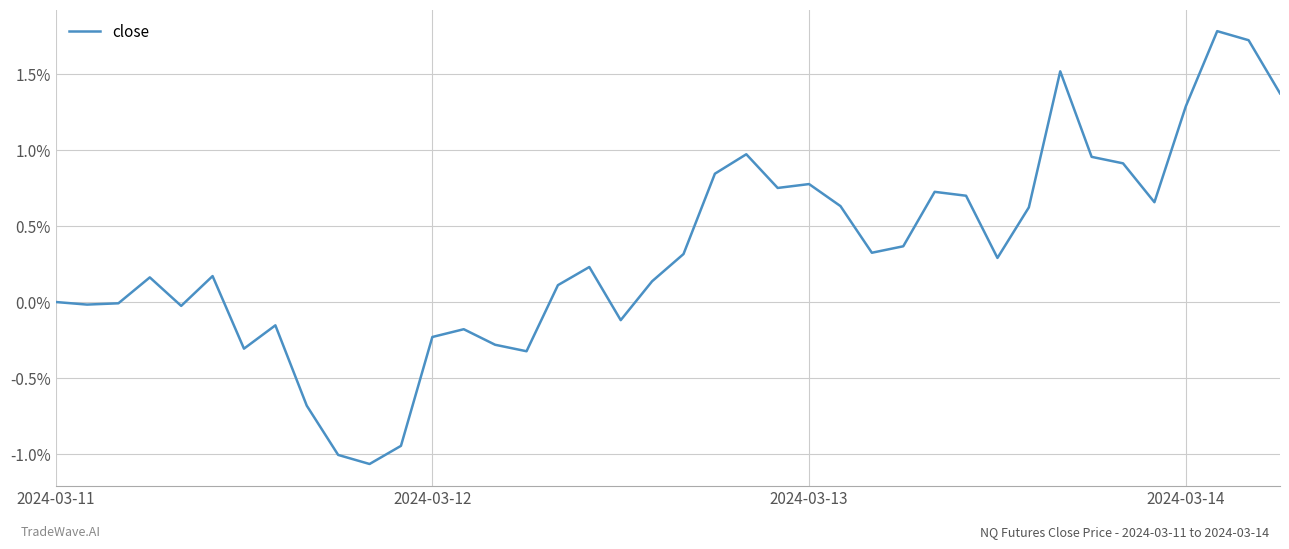

What is the difference between the maximum and minimum values?

2.8